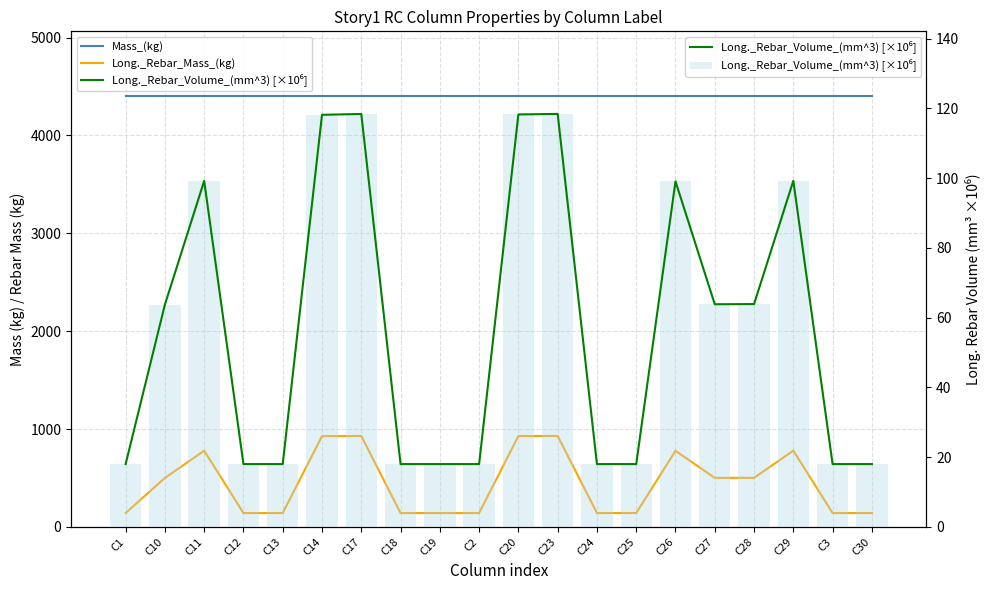

What is the lowest value of the Long._Rebar_Volume_(mm^3) [×10⁶] series?

18.0